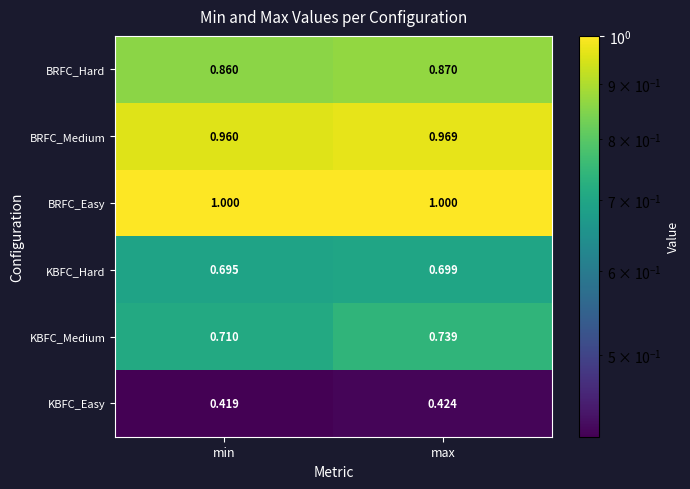

At which label is KBFC_Easy closest to 0?

min